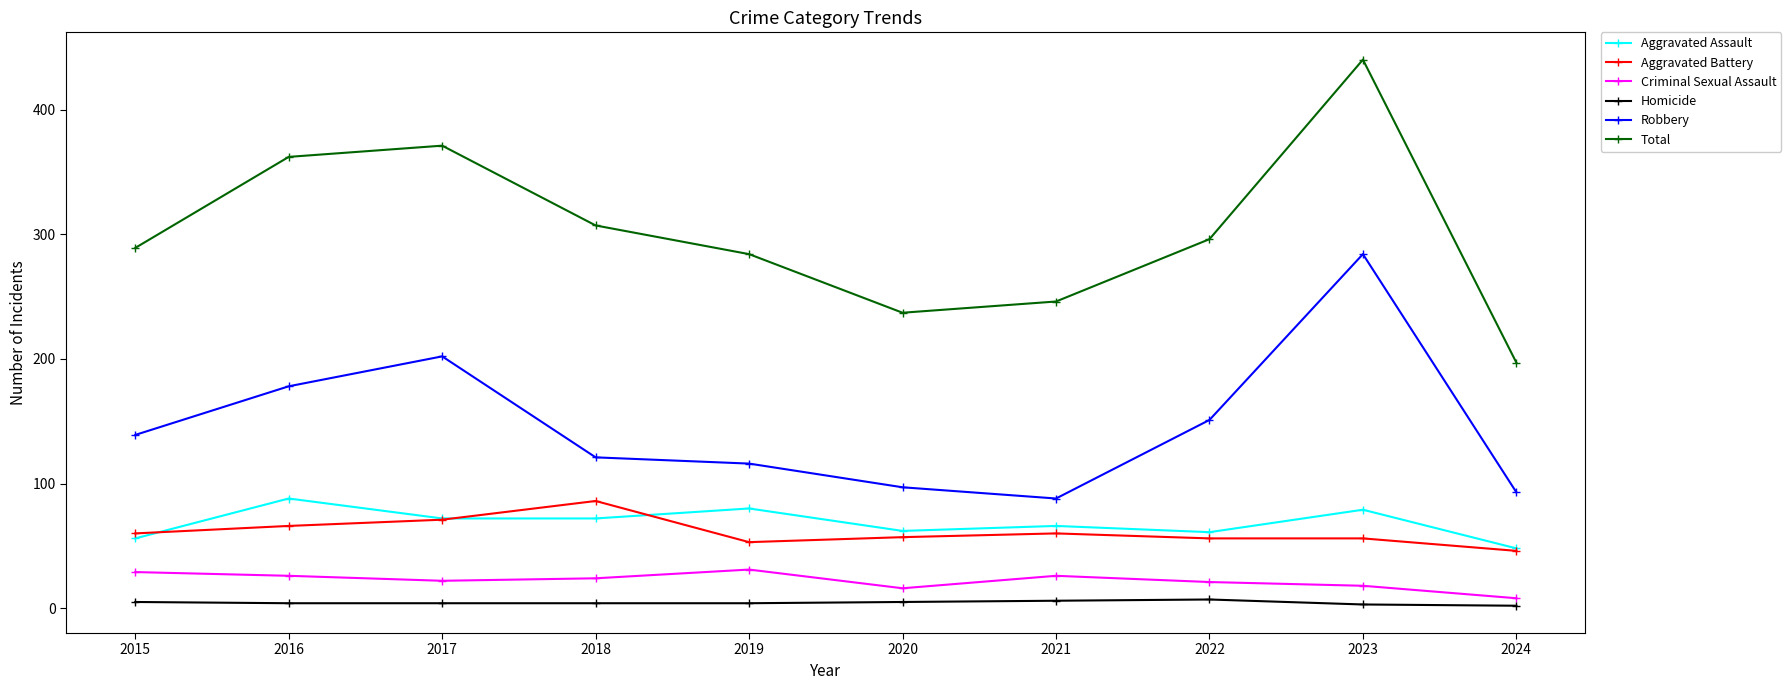

True or false: Homicide and Total intersect in this chart.

False